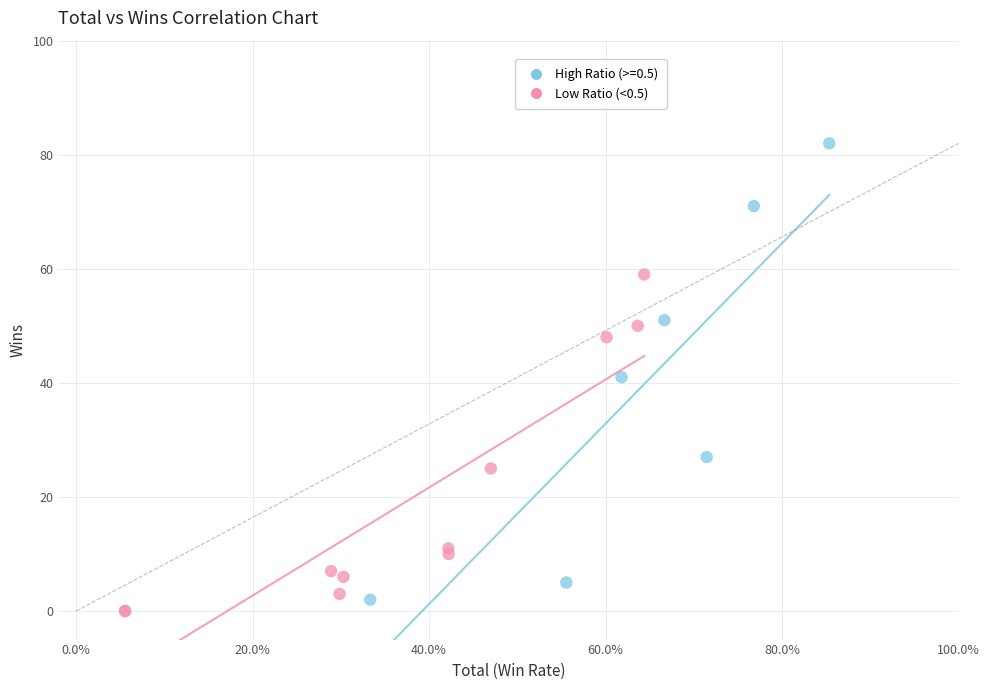

Which series has the widest spread of Y values?

High Ratio (>=0.5)